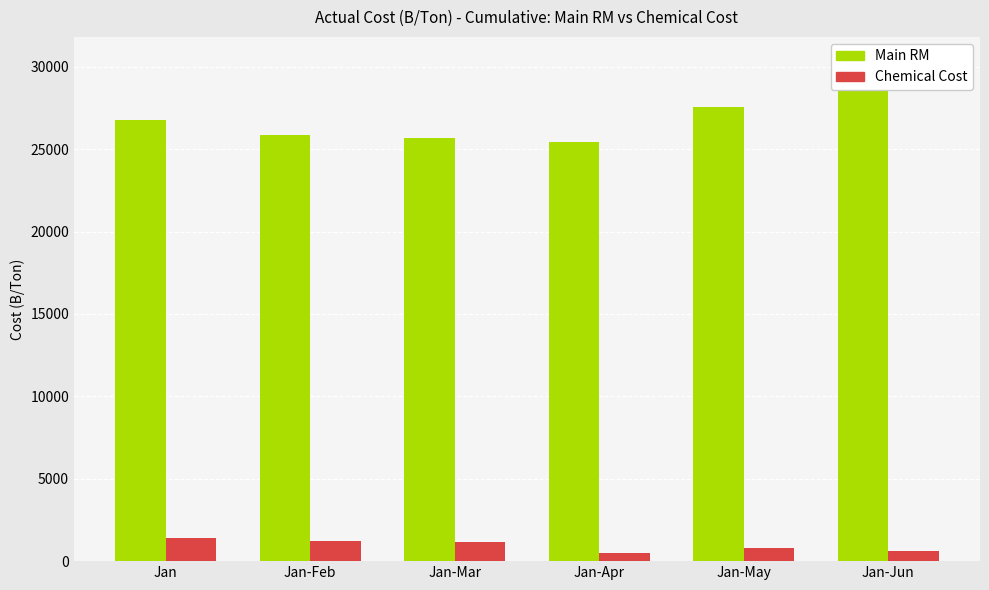

What is the difference between the second highest and minimum values in the Chemical Cost series?

732.1